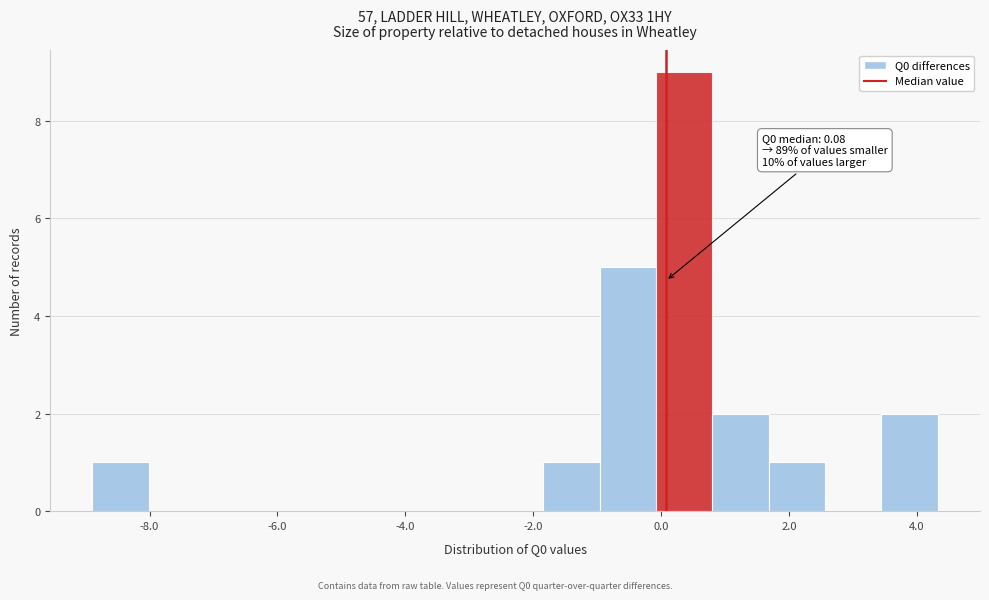

Over which range of the x-axis is the bar tallest?

0.0 to 0.8